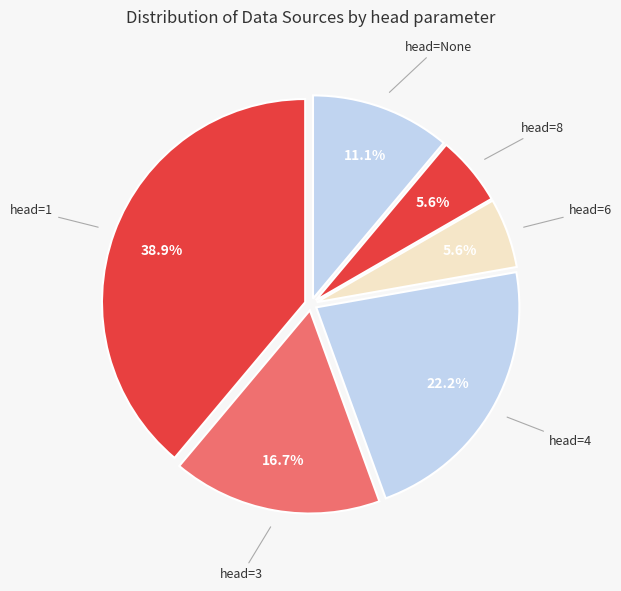

Which category has the biggest portion of the pie?

head=1